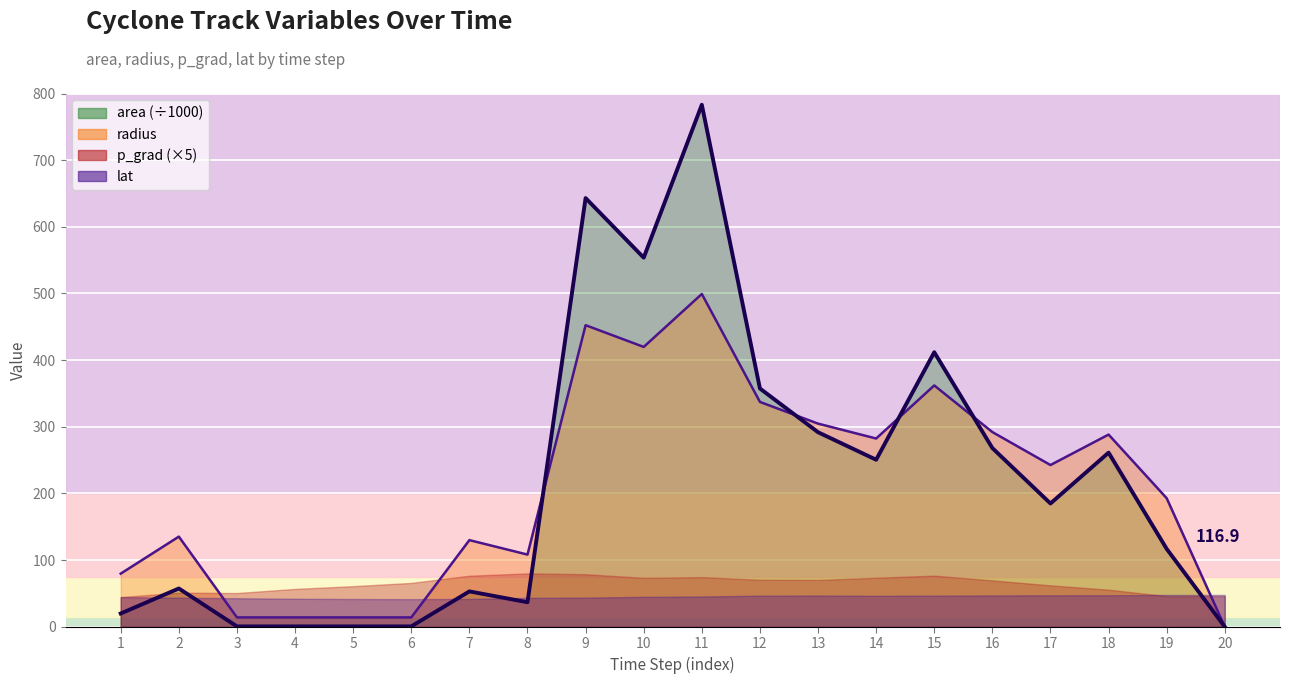

What is the difference between the second highest and minimum values in the radius series?

452.4